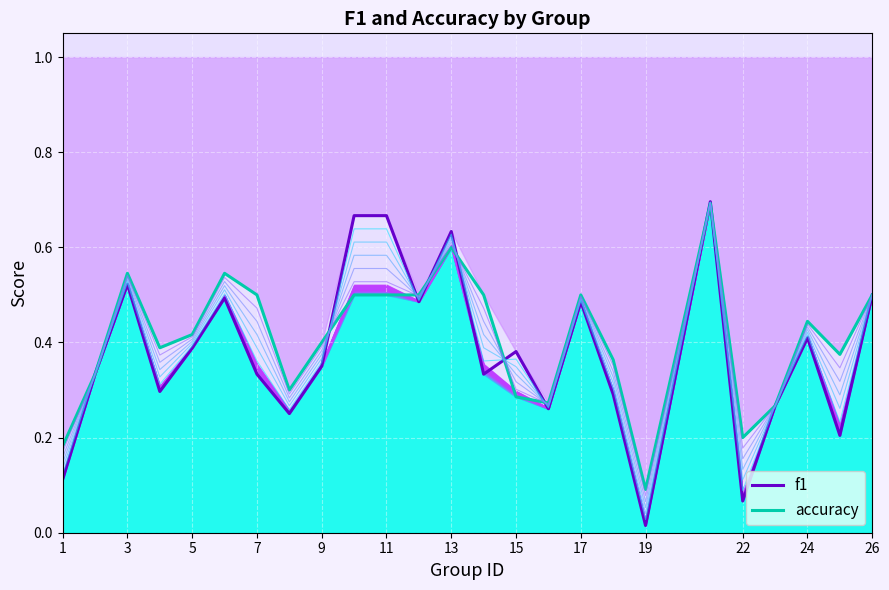

Which series has the largest total across all categories?

accuracy